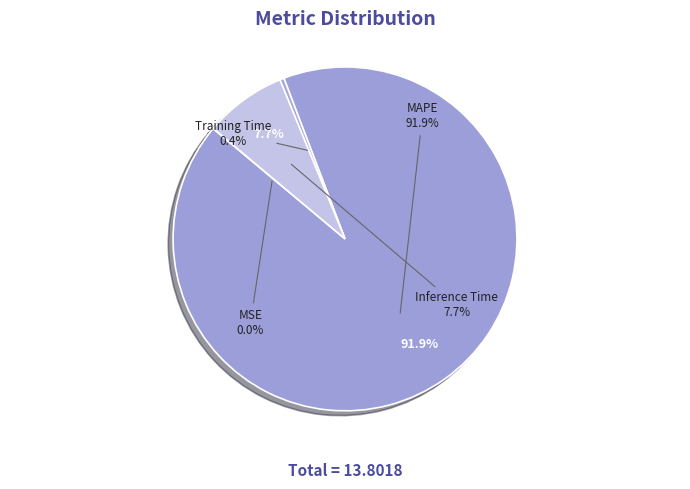

What is the change in value from MAPE to Training Time?

-12.6